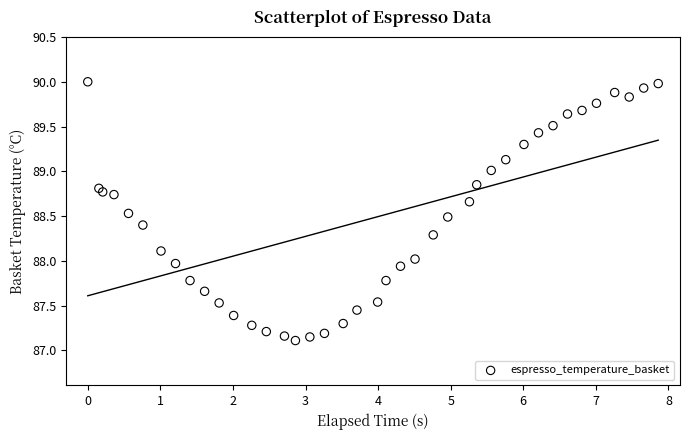

What is the range of Y values (max minus min)?

2.9